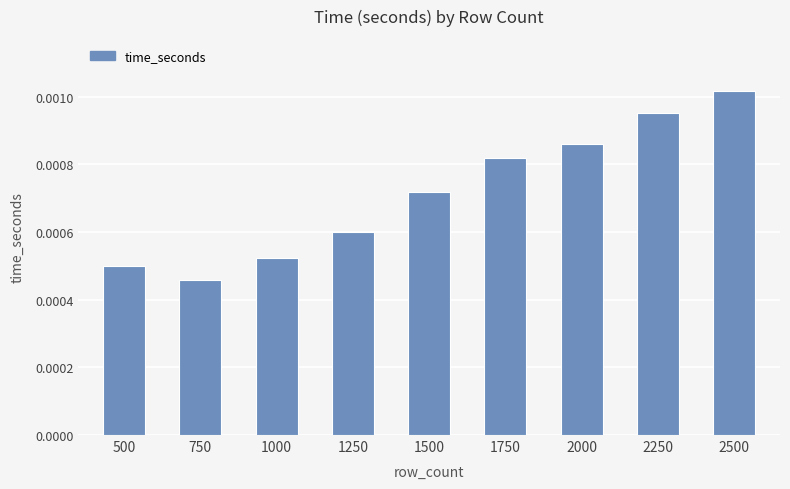

Does the chart contain any negative values?

No